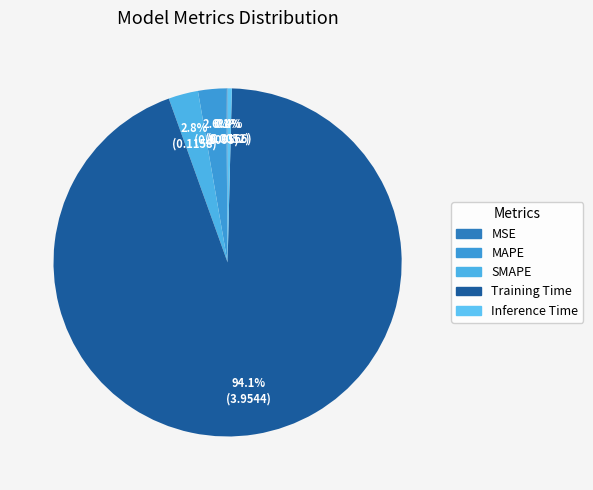

True or false: MAPE accounts for 1% of the total.

False